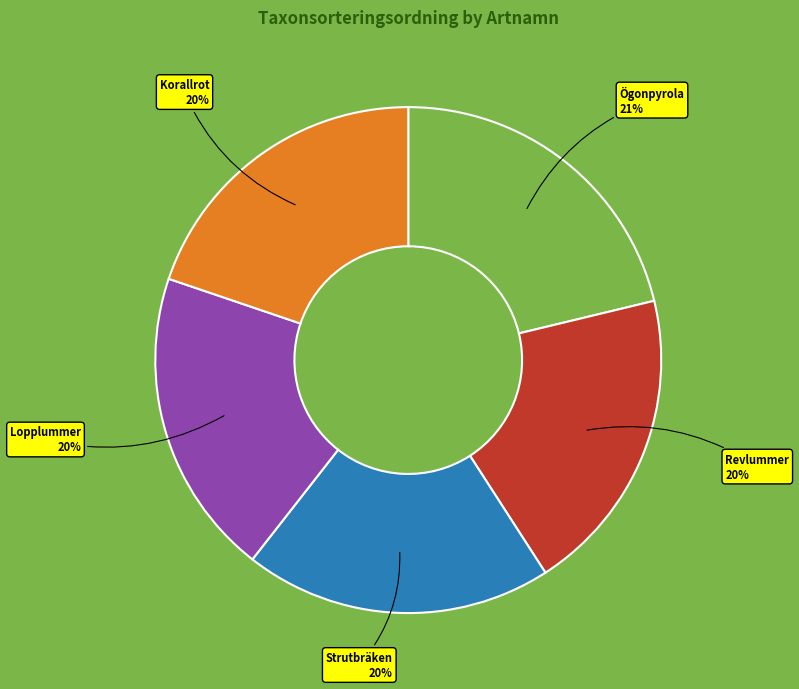

Does Ögonpyrola represent more than half of the total?

No